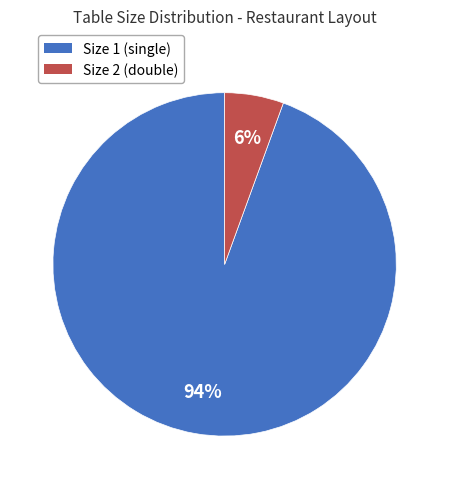

Which category accounts for the majority?

Size 1